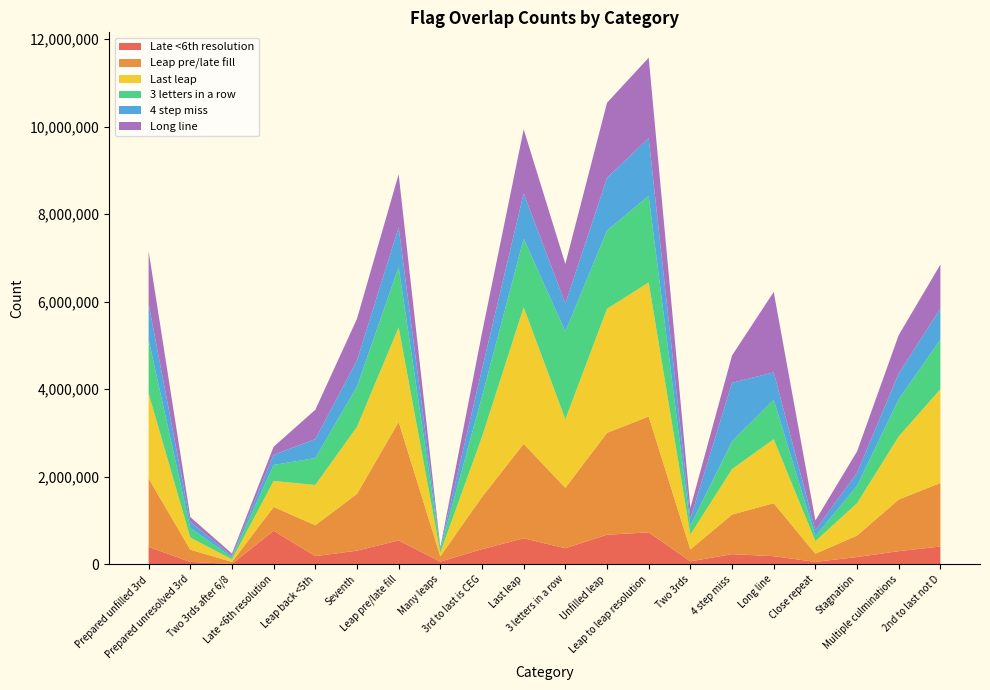

Reading right to left, transcribe all the data shown in this chart.

Late <6th resolution: 2nd to last not D=405881	Multiple culminations=299449	Stagnation=165594	Close repeat=54946	Long line=184418	4 step miss=231266	Two 3rds=67024	Leap to leap resolution=729040	Unfilled leap=675365	3 letters in a row=366623	Last leap=592828	3rd to last is CEG=345511	Many leaps=60906	Leap pre/late fill=545048	Seventh=311458	Leap back <5th=185950	Late <6th resolution=765610	Two 3rds after 6/8=6988	Prepared unresolved 3rd=54524	Prepared unfilled 3rd=398184
Leap pre/late fill: 2nd to last not D=1451741	Multiple culminations=1180815	Stagnation=491017	Close repeat=186001	Long line=1212183	4 step miss=905569	Two 3rds=272842	Leap to leap resolution=2647965	Unfilled leap=2328284	3 letters in a row=1380522	Last leap=2159733	3rd to last is CEG=1193455	Many leaps=122730	Leap pre/late fill=2709779	Seventh=1296745	Leap back <5th=705739	Late <6th resolution=545048	Two 3rds after 6/8=46015	Prepared unresolved 3rd=280013	Prepared unfilled 3rd=1563819
Last leap: 2nd to last not D=2142887	Multiple culminations=1441576	Stagnation=738992	Close repeat=288412	Long line=1460896	4 step miss=1037925	Two 3rds=339208	Leap to leap resolution=3062620	Unfilled leap=2834833	3 letters in a row=1566512	Last leap=3120680	3rd to last is CEG=1374422	Many leaps=85804	Leap pre/late fill=2159733	Seventh=1532650	Leap back <5th=920850	Late <6th resolution=592828	Two 3rds after 6/8=59434	Prepared unresolved 3rd=277622	Prepared unfilled 3rd=1943296
3 letters in a row: 2nd to last not D=1133776	Multiple culminations=850698	Stagnation=400082	Close repeat=110550	Long line=903782	4 step miss=635699	Two 3rds=203421	Leap to leap resolution=1979168	Unfilled leap=1788486	3 letters in a row=2007816	Last leap=1566512	3rd to last is CEG=920886	Many leaps=78965	Leap pre/late fill=1380522	Seventh=919657	Leap back <5th=614725	Late <6th resolution=366623	Two 3rds after 6/8=46798	Prepared unresolved 3rd=215385	Prepared unfilled 3rd=1227495
4 step miss: 2nd to last not D=710035	Multiple culminations=590127	Stagnation=294731	Close repeat=143951	Long line=624301	4 step miss=1336971	Two 3rds=158709	Leap to leap resolution=1320088	Unfilled leap=1204378	3 letters in a row=635699	Last leap=1037925	3rd to last is CEG=623919	Many leaps=43973	Leap pre/late fill=905569	Seventh=598880	Leap back <5th=431756	Late <6th resolution=231266	Two 3rds after 6/8=31051	Prepared unresolved 3rd=146052	Prepared unfilled 3rd=813906
Long line: 2nd to last not D=1005716	Multiple culminations=874654	Stagnation=488824	Close repeat=216088	Long line=1837170	4 step miss=624301	Two 3rds=245162	Leap to leap resolution=1836976	Unfilled leap=1714977	3 letters in a row=903782	Last leap=1460896	3rd to last is CEG=828657	Many leaps=140	Leap pre/late fill=1212183	Seventh=949622	Leap back <5th=671326	Late <6th resolution=184418	Two 3rds after 6/8=53652	Prepared unresolved 3rd=105462	Prepared unfilled 3rd=1209446